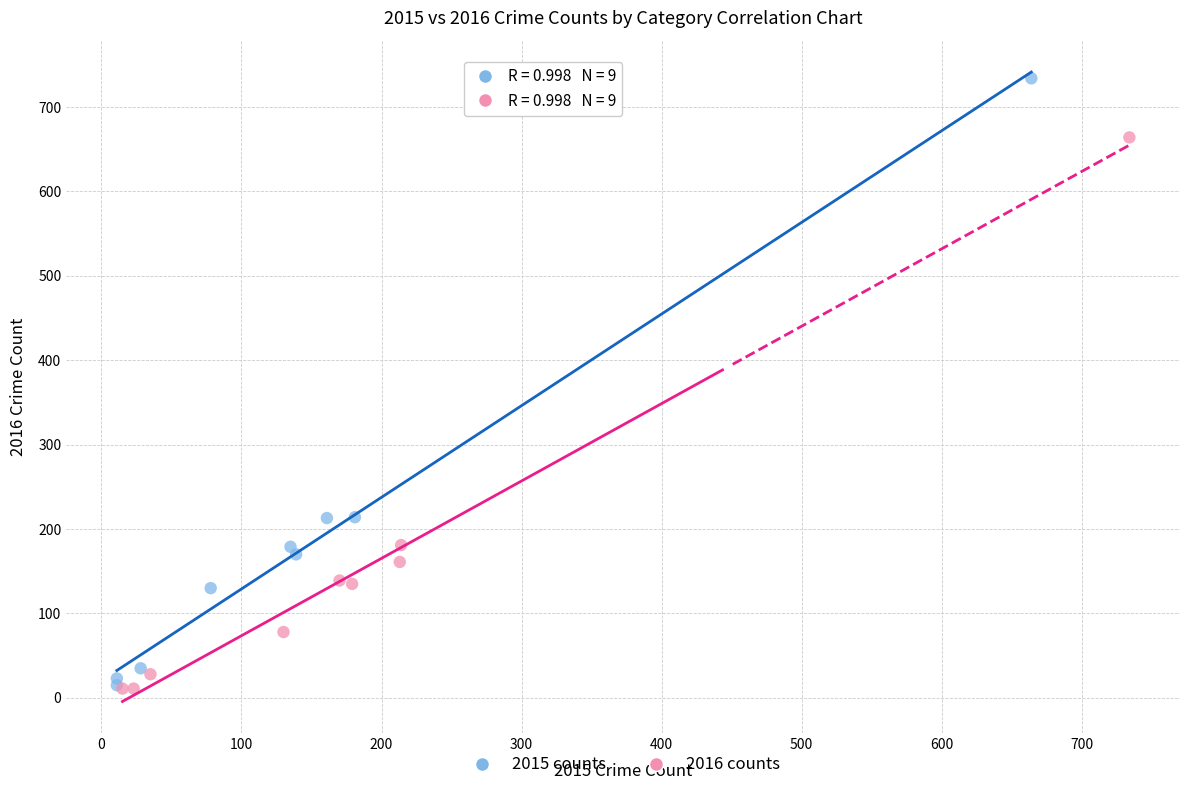

What are all the series names shown in the legend?

2015 counts, 2016 counts